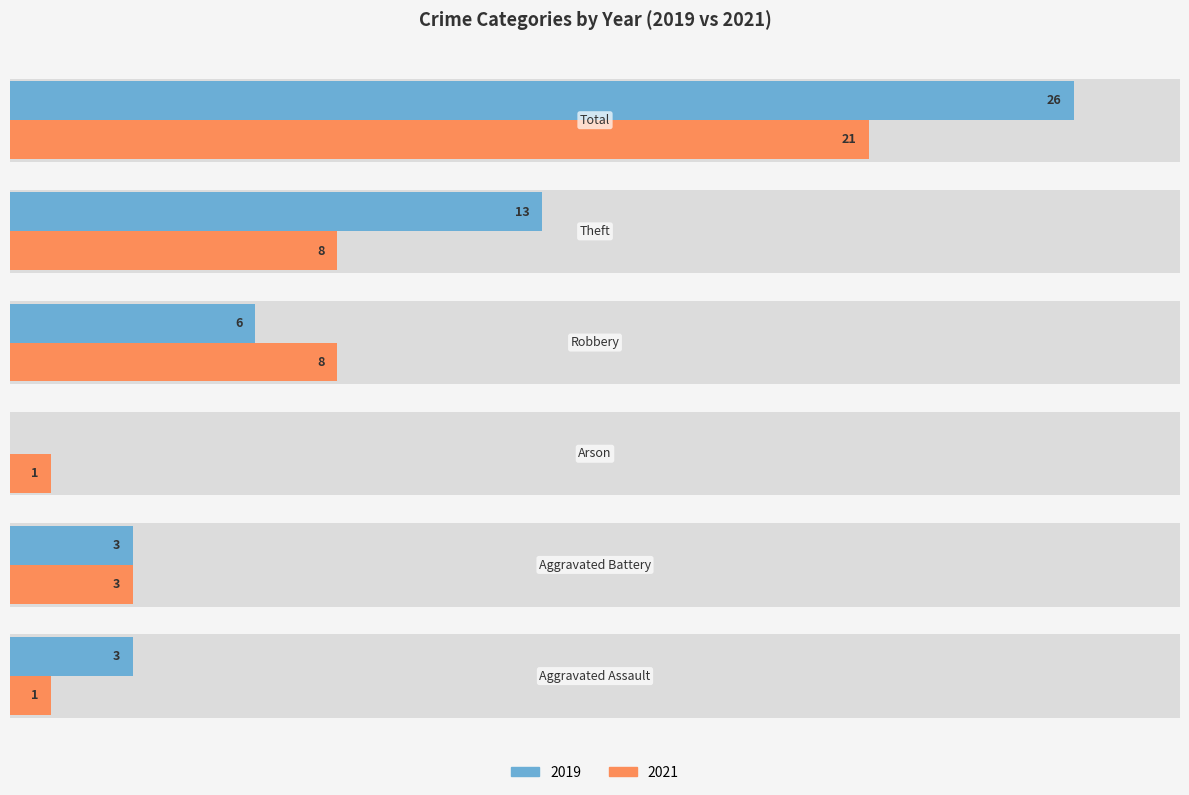

Which series has the largest range (max minus min)?

2019